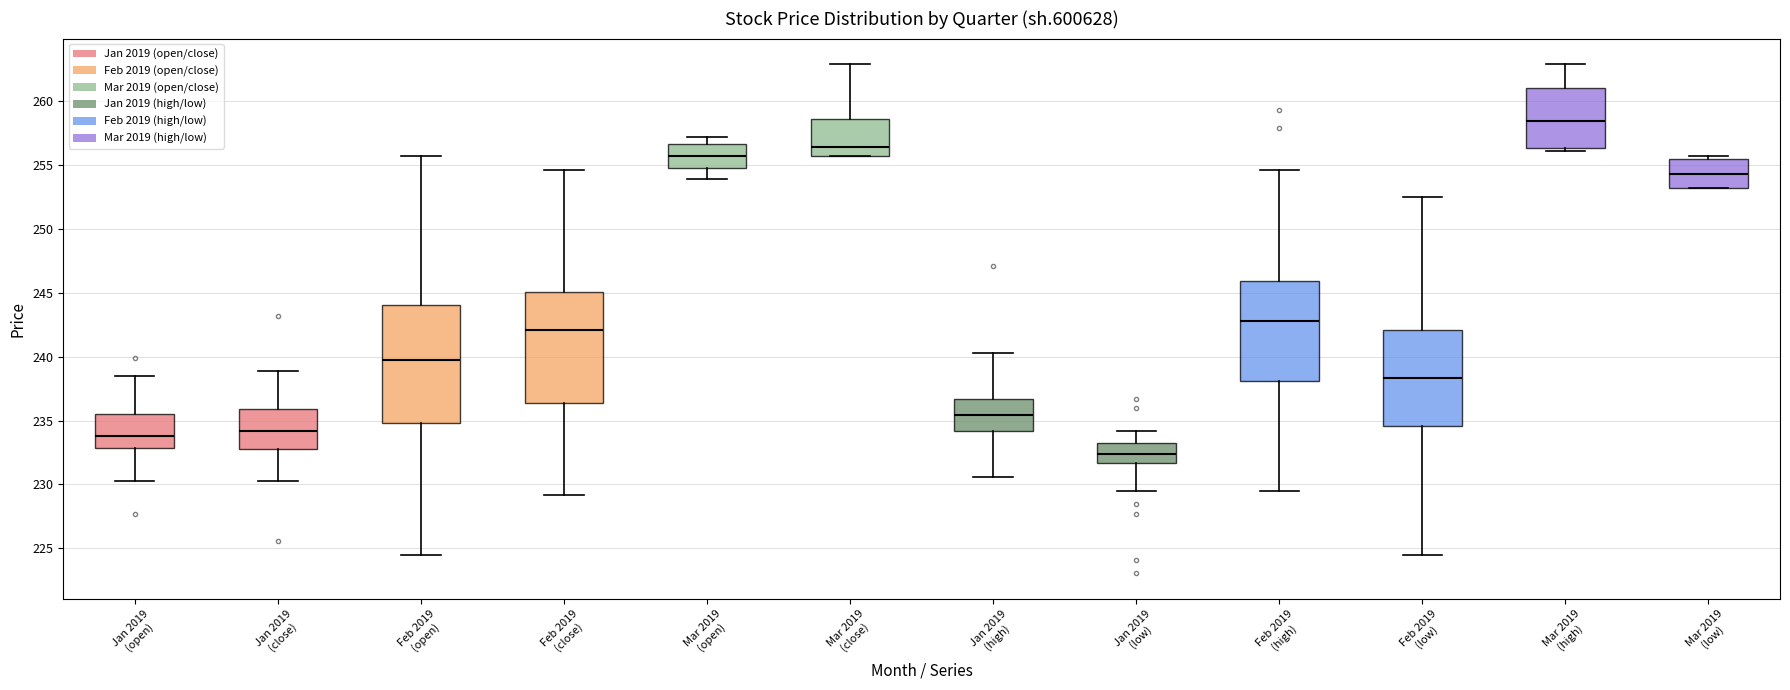

Where does the upper whisker of the box for Mar 2019 (open) end on the y-axis? The values are not printed on the chart, so give them approximately, as read against the axis.

257.0